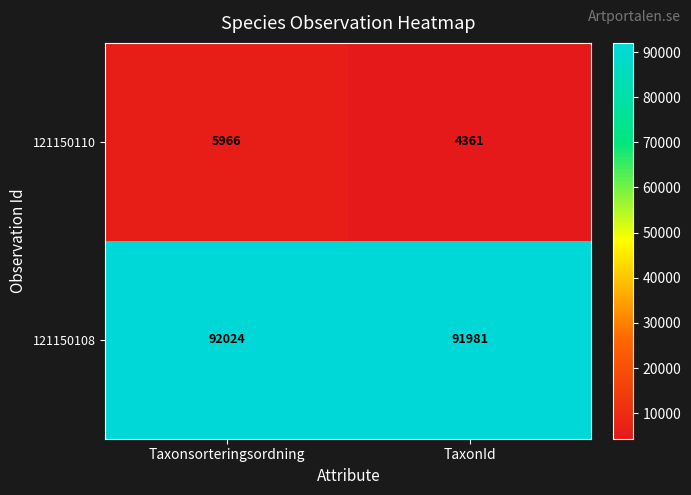

Which category has the lowest value in the 121150108 series?

TaxonId